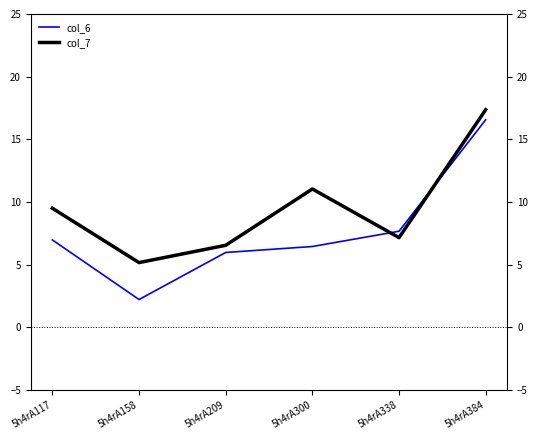

What is the minimum value for col_7?

5.2